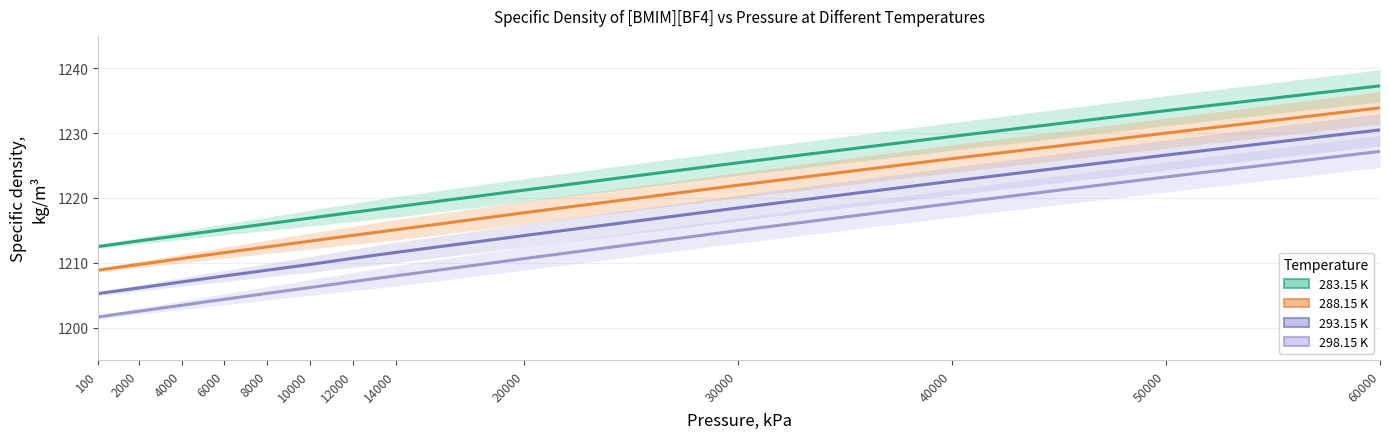

Reading left to right, what are all the values shown in this chart?

283.15 K: 100=1212.5	2000=1213.4	4000=1214.2	6000=1215.1	8000=1216.0	10000=1216.9	12000=1217.8	14000=1218.6	20000=1221.2	30000=1225.4	40000=1229.5	50000=1233.5	60000=1237.3
288.15 K: 100=1208.9	2000=1209.7	4000=1210.7	6000=1211.6	8000=1212.5	10000=1213.3	12000=1214.2	14000=1215.1	20000=1217.7	30000=1222.0	40000=1226.1	50000=1230.0	60000=1233.9
293.15 K: 100=1205.2	2000=1206.1	4000=1207.0	6000=1208.0	8000=1208.8	10000=1209.7	12000=1210.7	14000=1211.6	20000=1214.2	30000=1218.5	40000=1222.6	50000=1226.6	60000=1230.5
298.15 K: 100=1201.6	2000=1202.5	4000=1203.4	6000=1204.4	8000=1205.3	10000=1206.2	12000=1207.1	14000=1208.0	20000=1210.6	30000=1215.0	40000=1219.2	50000=1223.2	60000=1227.2